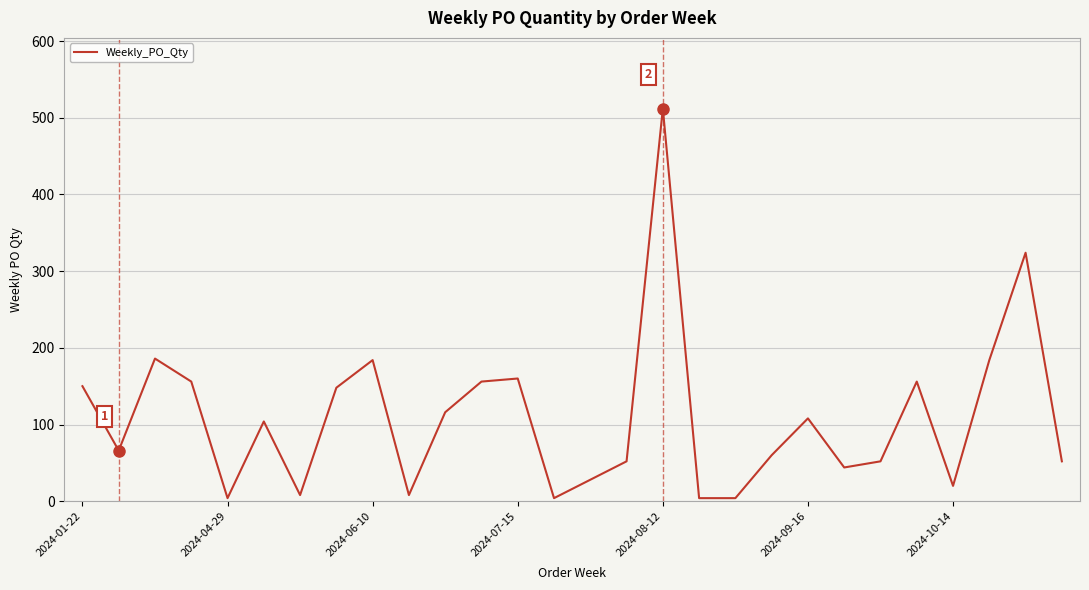

What is the maximum value shown in the chart?

512